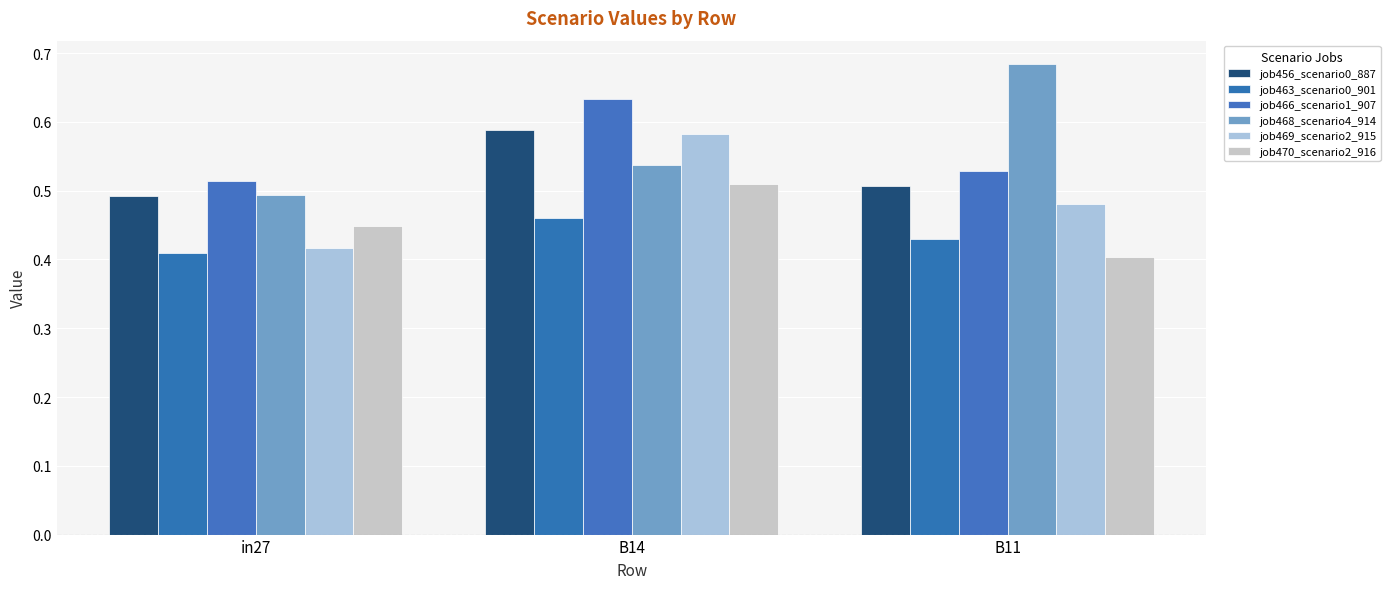

What is the sum of the job456_scenario0_887 values at in27 and B14?

1.1